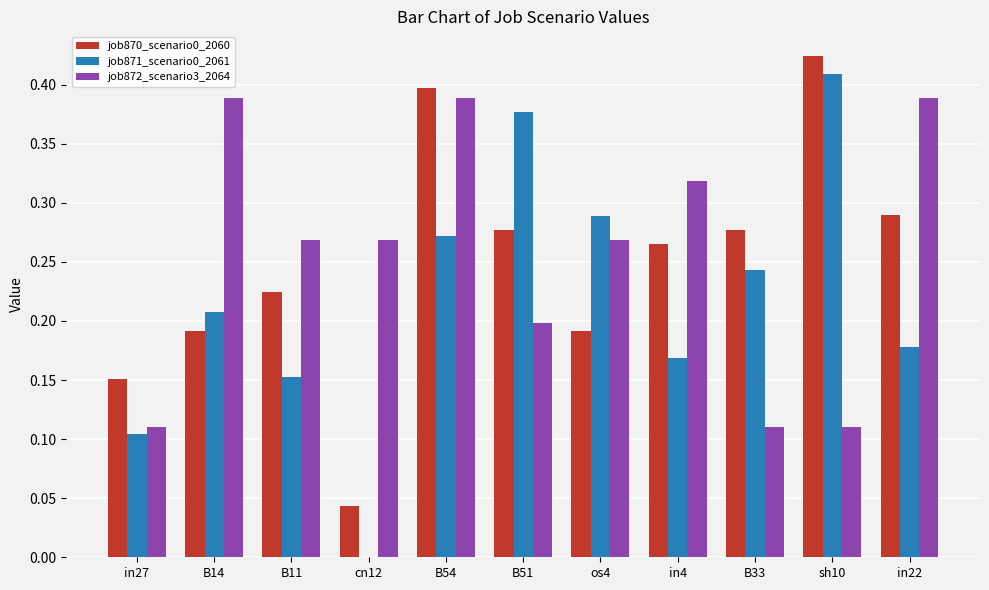

Which series has the largest total across all categories?

job872_scenario3_2064